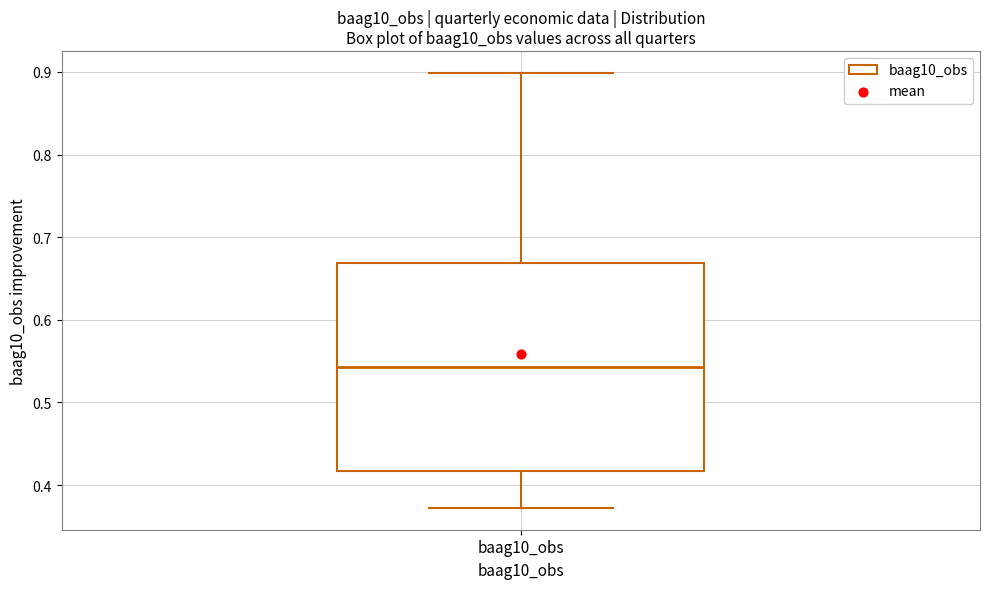

Transcribe this box plot: give where the median line is, the range the box spans, and where the two whiskers end, as read against the y-axis. The values are not printed on the chart, so give them approximately, as read against the axis.

median 0.54, box 0.42 to 0.67, whiskers 0.37 to 0.90